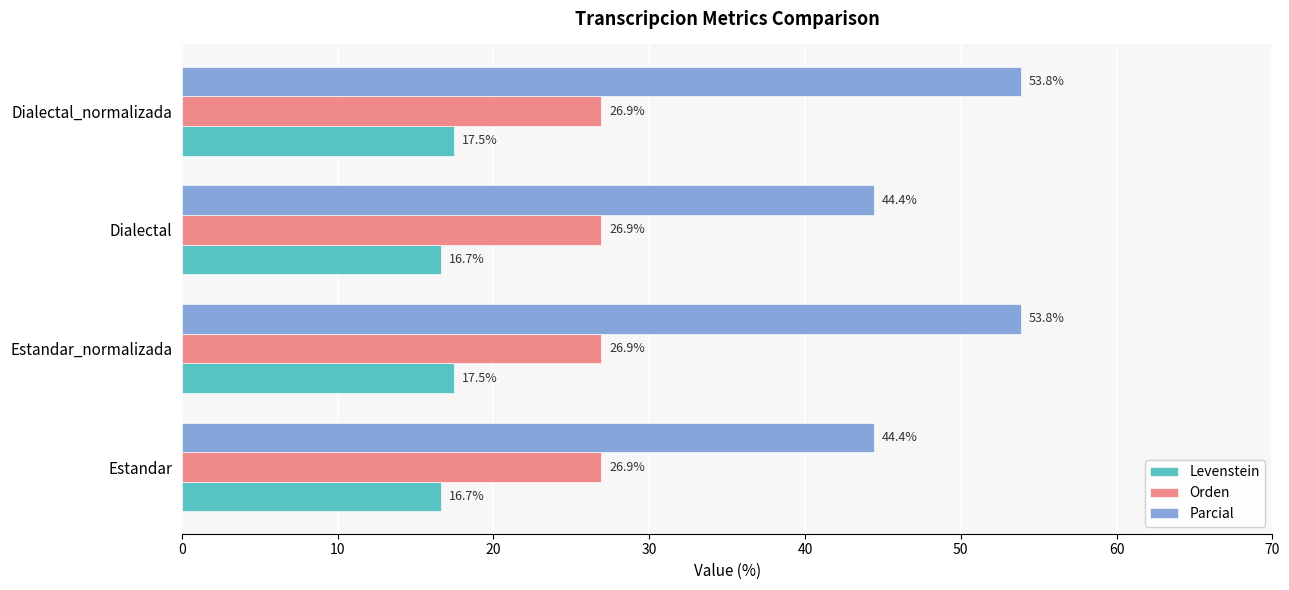

Which series has the largest total across all categories?

Parcial